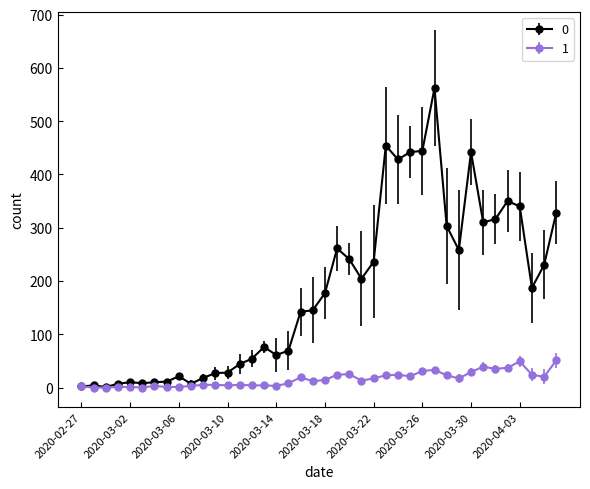

Rank the series by their average value, from highest to lowest.

0, 1